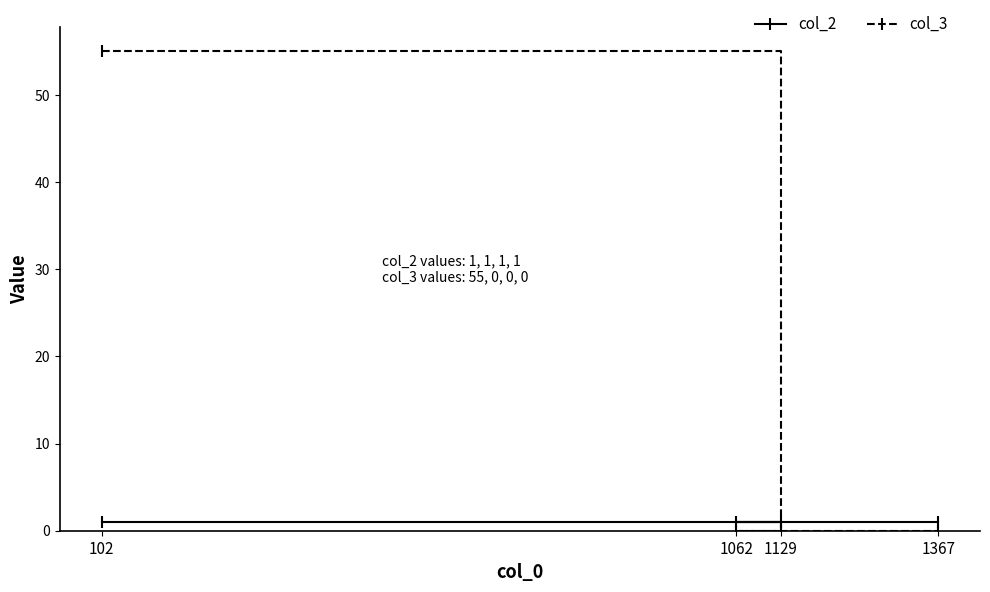

Reading right to left, list all the values displayed in this chart.

col_2: 1367=1	1129=1	1062=1	102=1
col_3: 1367=0	1129=0	1062=0	102=55